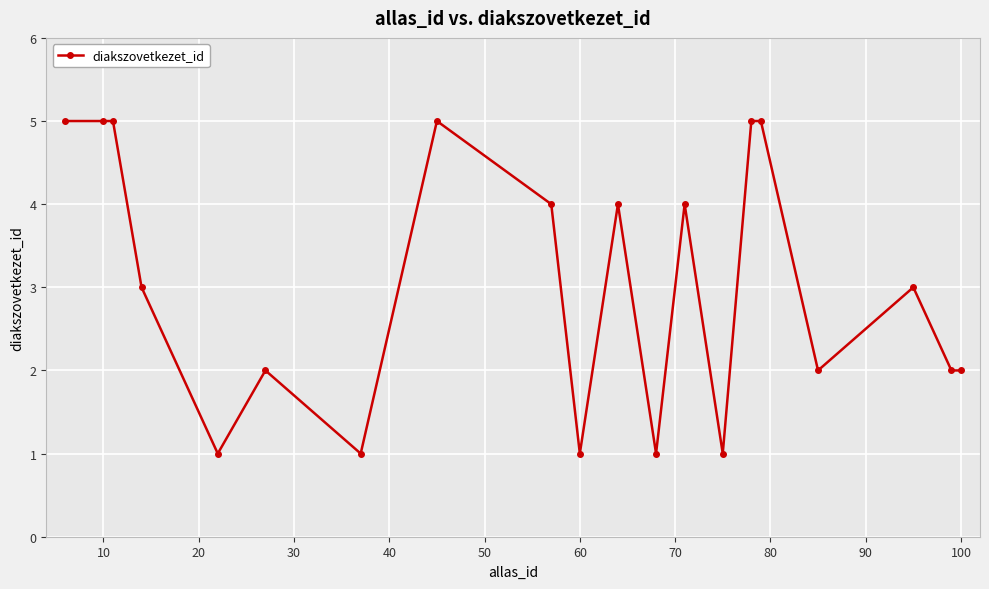

What is the value of the 17th point from the left?

2